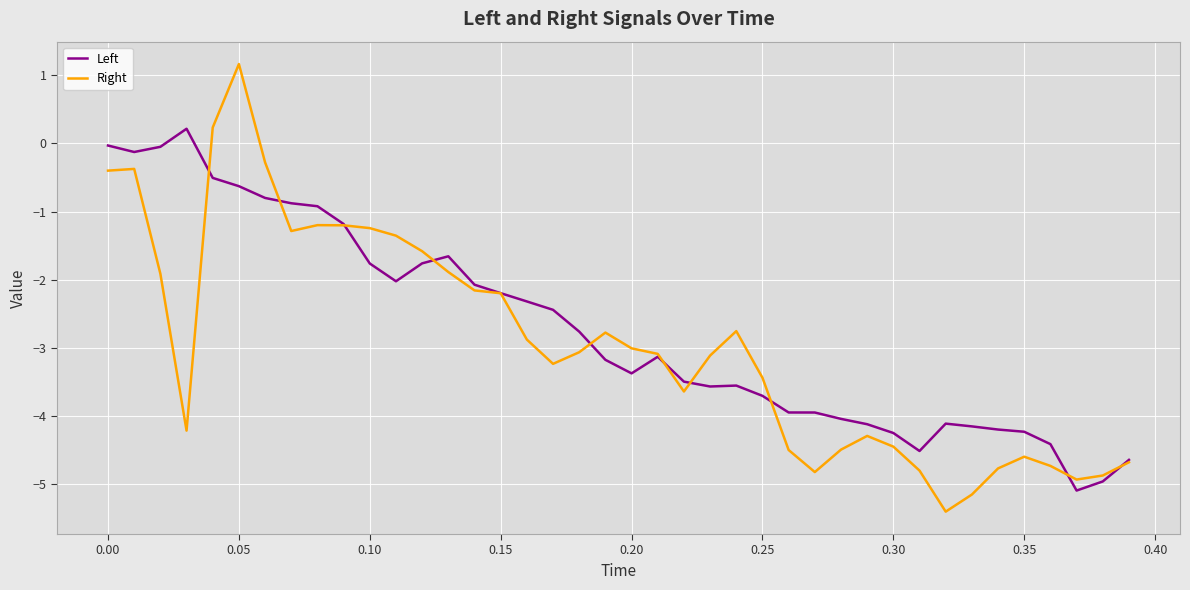

Which series has the widest spread of values?

Right